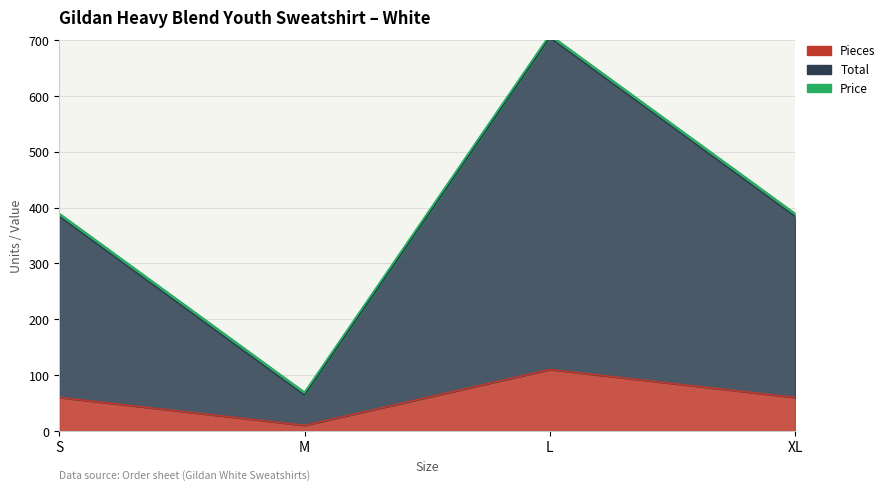

The value of Pieces at M is 10. True or false?

True